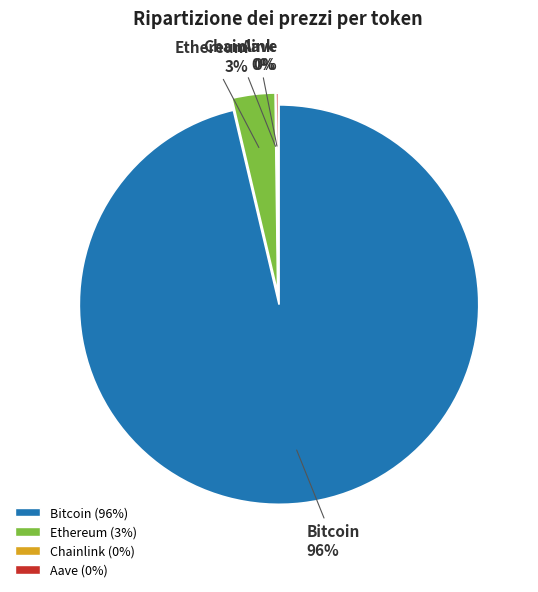

Rank the categories by value from lowest to highest.

Chainlink, Aave, Ethereum, Bitcoin